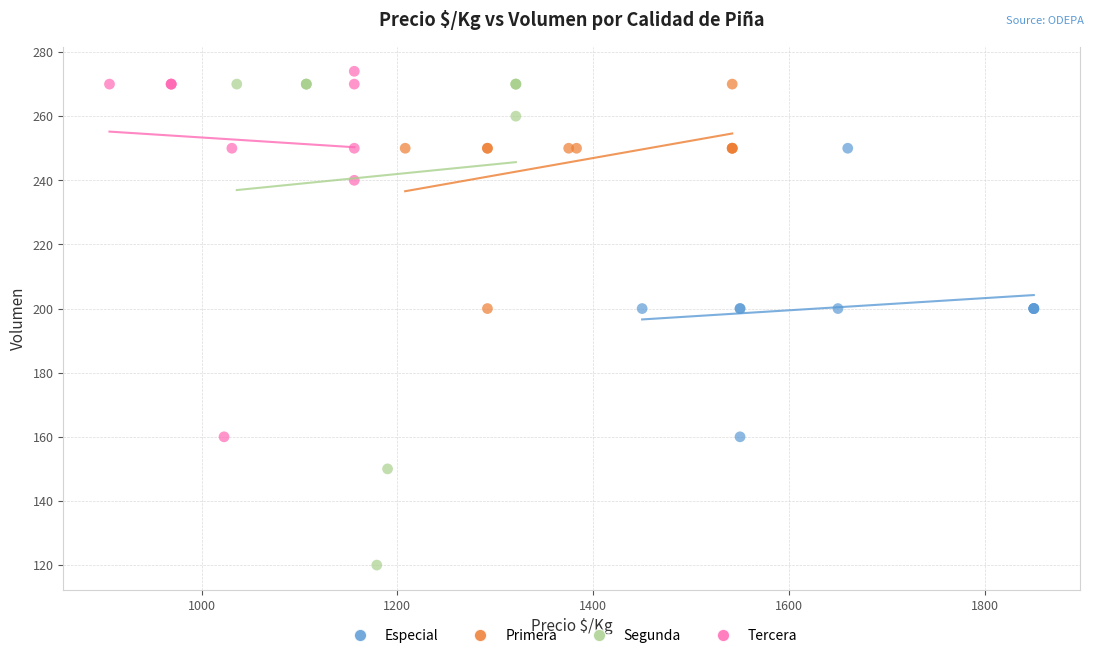

Which series reaches the maximum Y coordinate?

Tercera